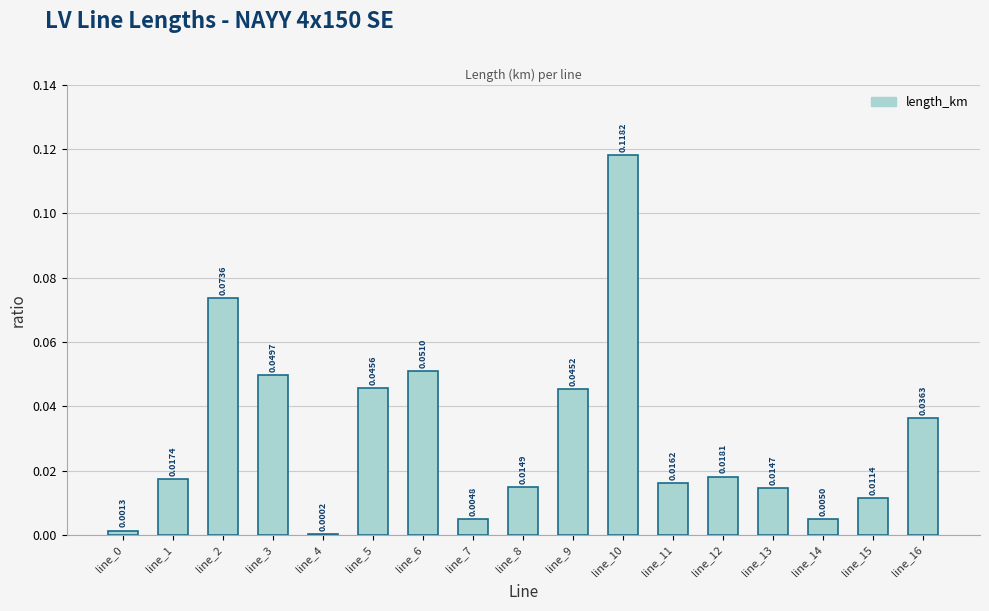

What is the sum of all values?

0.5